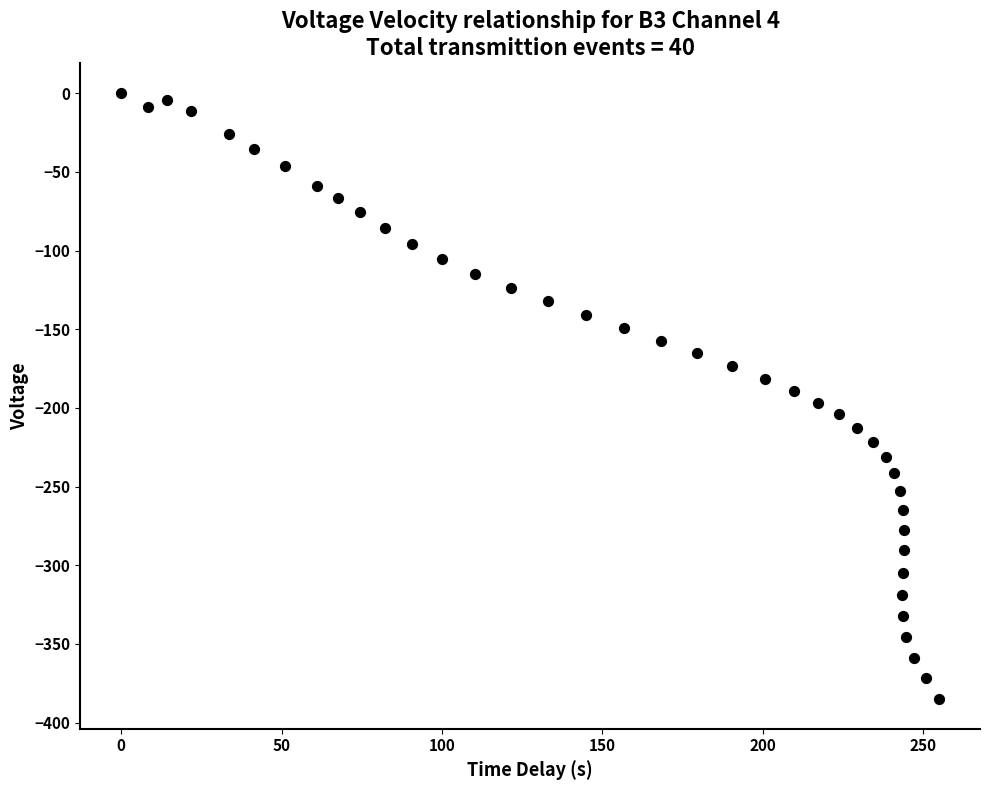

What is the range of Y values (max minus min)?

384.7